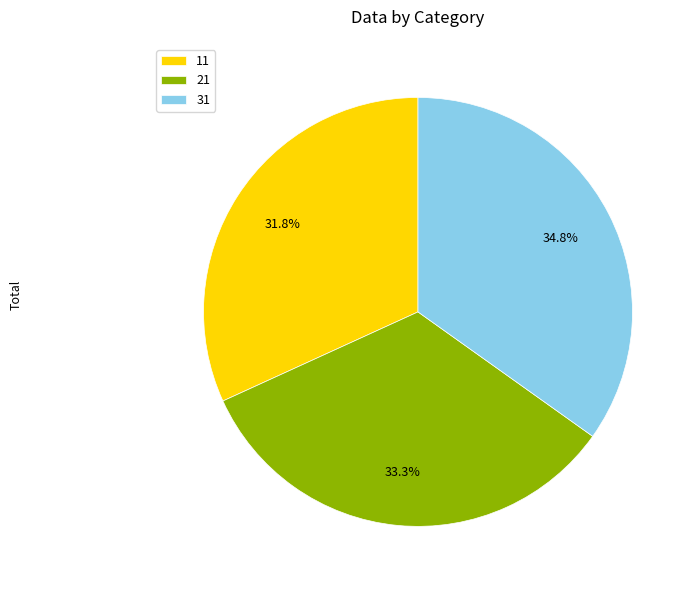

Is 31 the majority of the pie?

No